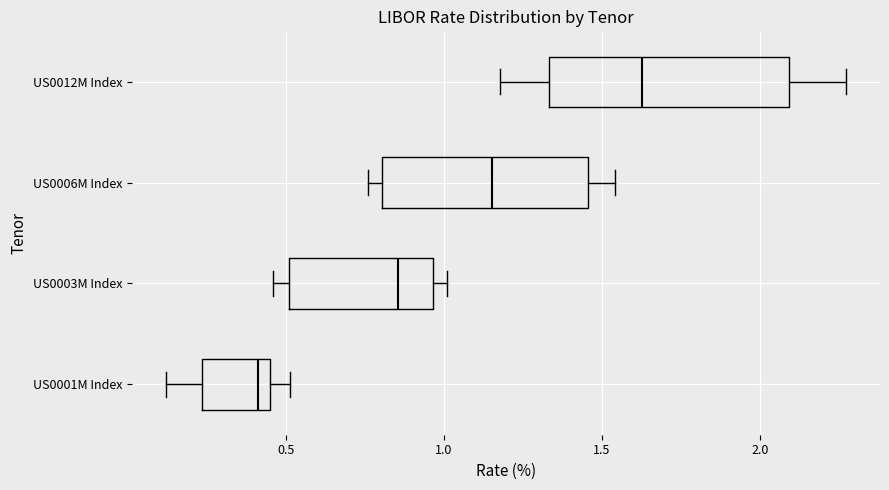

Which box is the widest, from its left edge to its right edge?

US0012M Index